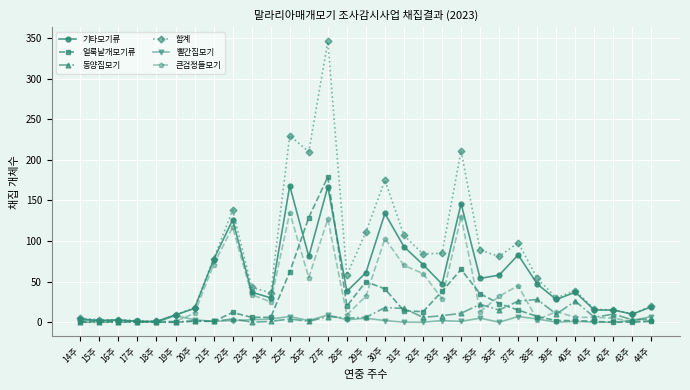

Where does the 합계 series first go above 54?

21주